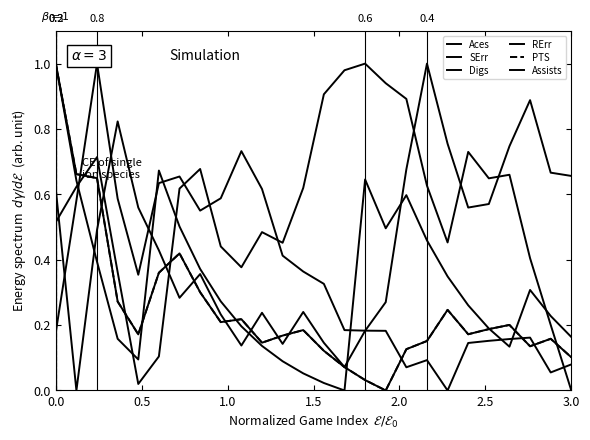

True or false: SErr and Digs intersect in this chart.

True